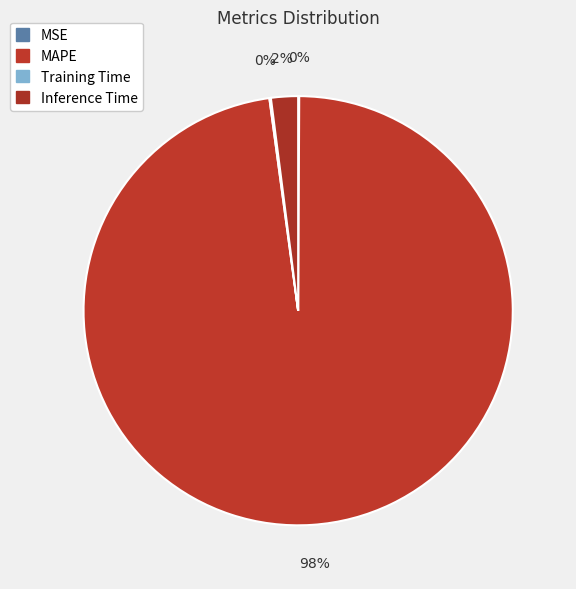

Is it true that MAPE is 90% of the pie?

False